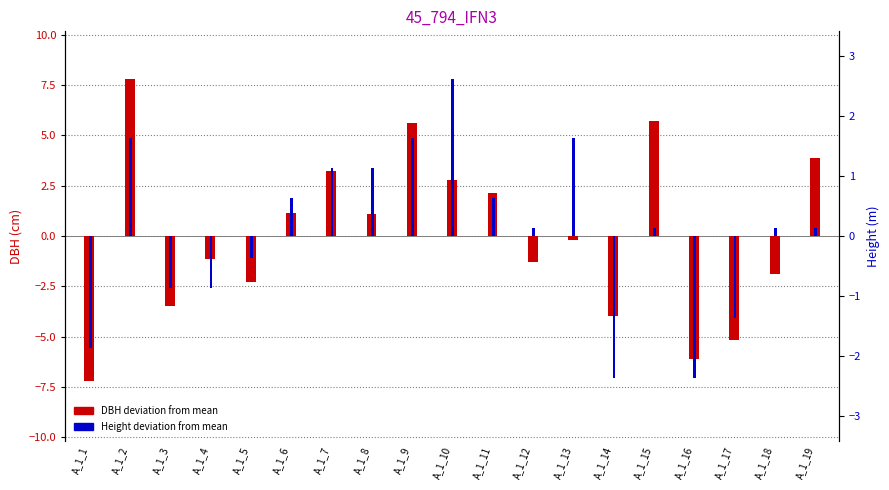

What is the approximate value of Height deviation at A_1_19?

0.1